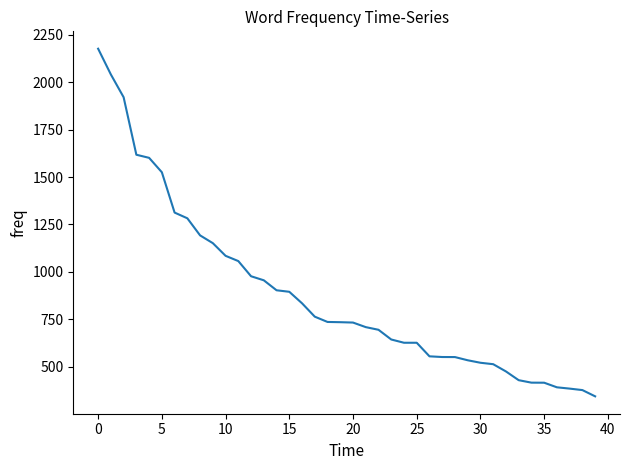

What is the maximum value shown in the chart?

2175.4